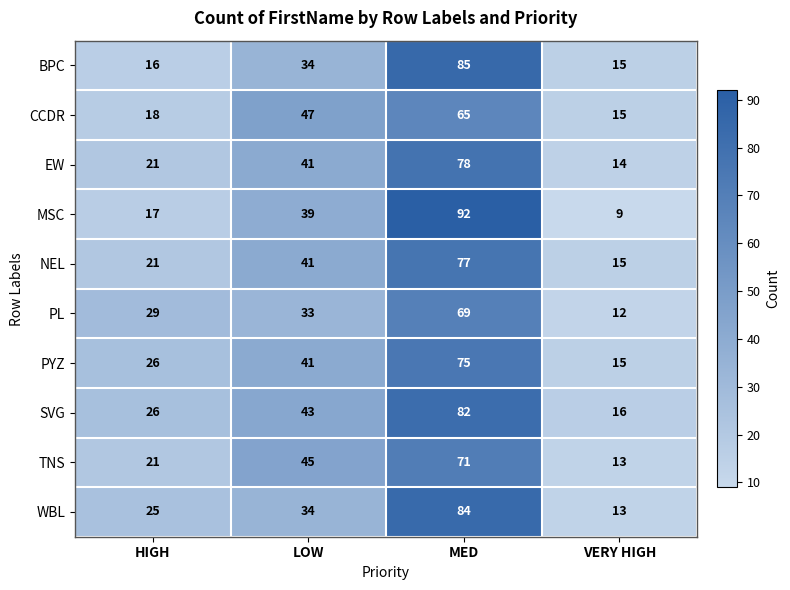

At MED, list the series in order from largest to smallest.

MSC, BPC, WBL, SVG, EW, NEL, PYZ, TNS, PL, CCDR